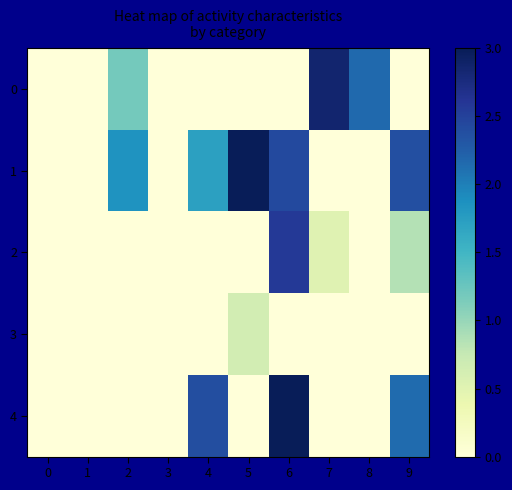

Reading left to right, transcribe all the data shown in this chart.

0: 0=0.0	1=0.0	2=1.2	3=0.0	4=0.0	5=0.0	6=0.0	7=2.9	8=2.2	9=0.0
1: 0=0.0	1=0.0	2=1.9	3=0.0	4=1.7	5=3.0	6=2.4	7=0.0	8=0.0	9=2.4
2: 0=0.0	1=0.0	2=0.0	3=0.0	4=0.0	5=0.0	6=2.6	7=0.5	8=0.0	9=0.8
3: 0=0.0	1=0.0	2=0.0	3=0.0	4=0.0	5=0.6	6=0.0	7=0.0	8=0.0	9=0.0
4: 0=0.0	1=0.0	2=0.0	3=0.0	4=2.4	5=0.0	6=3.0	7=0.0	8=0.0	9=2.1